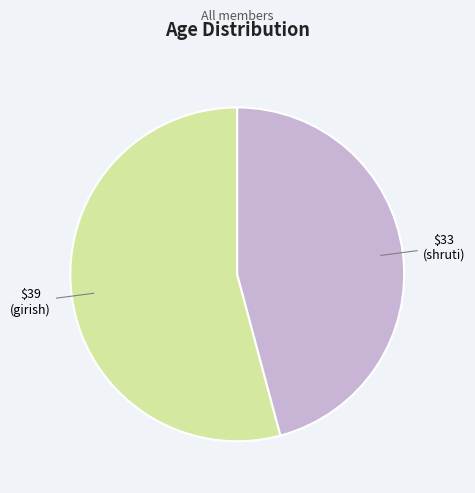

Is there any slice that represents more than half of the pie?

Yes